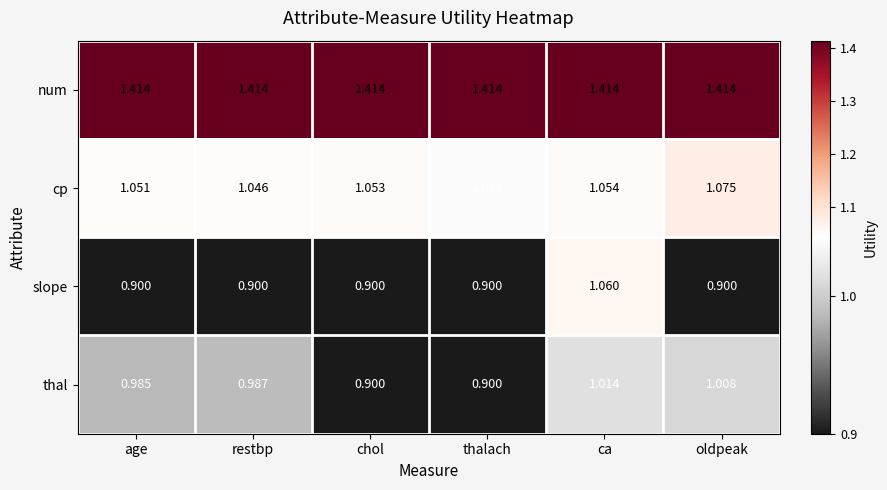

What is the total value across all series at chol?

4.3